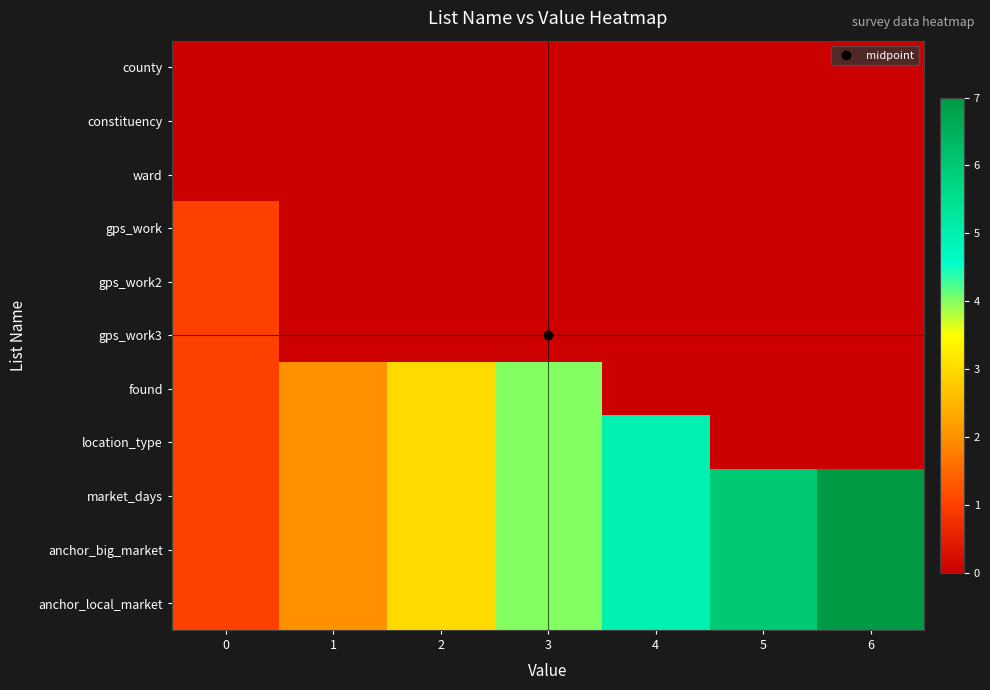

What is the total value across all series at 4?

13